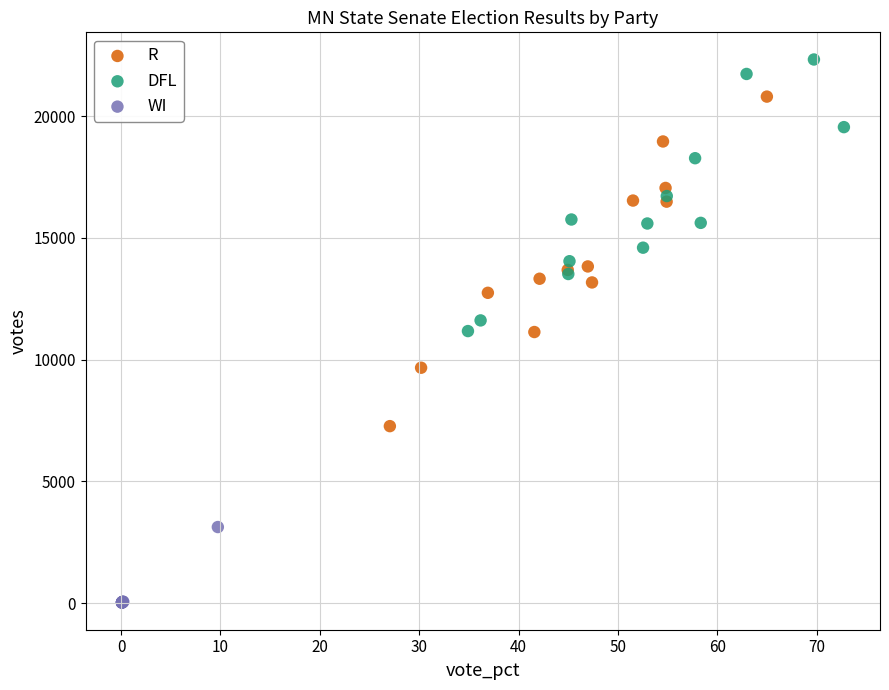

Which series reaches the maximum Y coordinate?

DFL